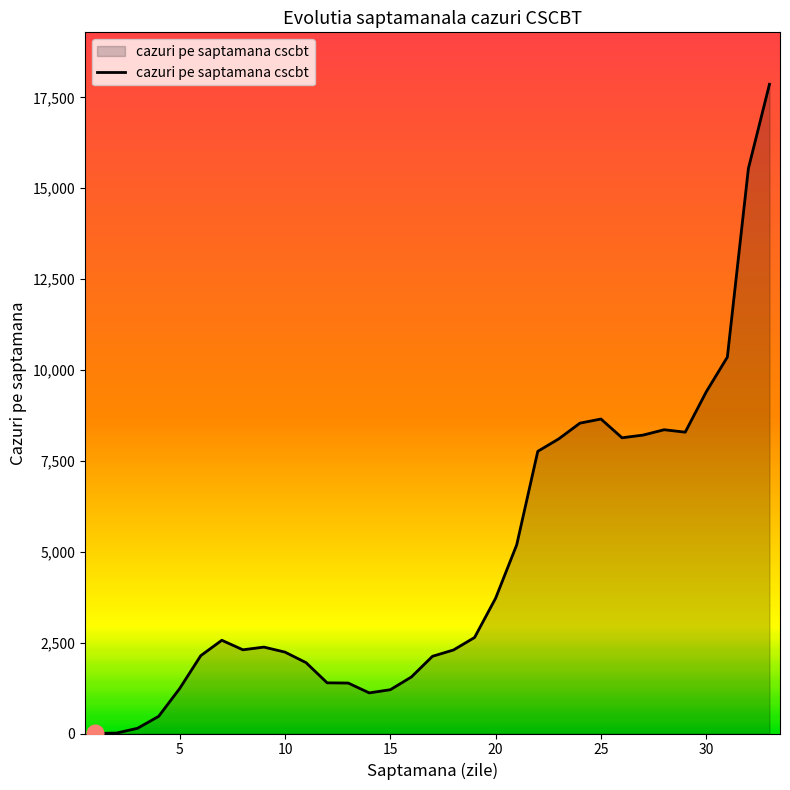

What is the minimum value shown in the chart?

3